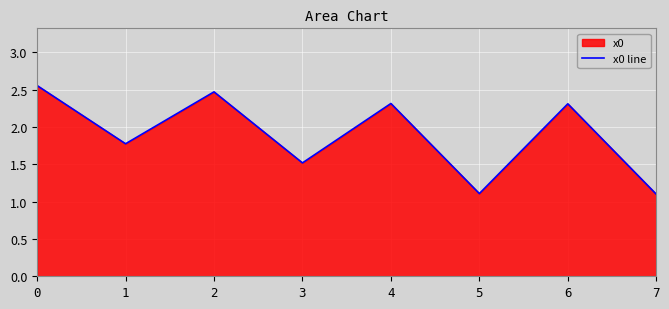

Reading left to right, extract all data points from this chart.

0=2.6	1=1.8	2=2.5	3=1.5	4=2.3	5=1.1	6=2.3	7=1.1